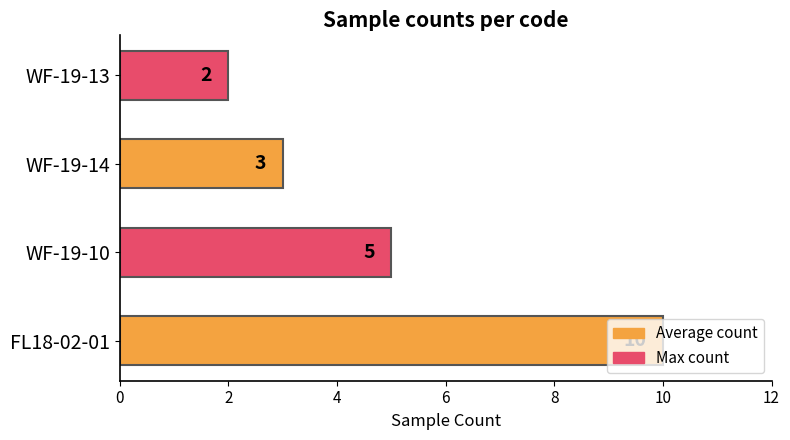

The chart shows a value of 3 at WF-19-10. True or false?

False